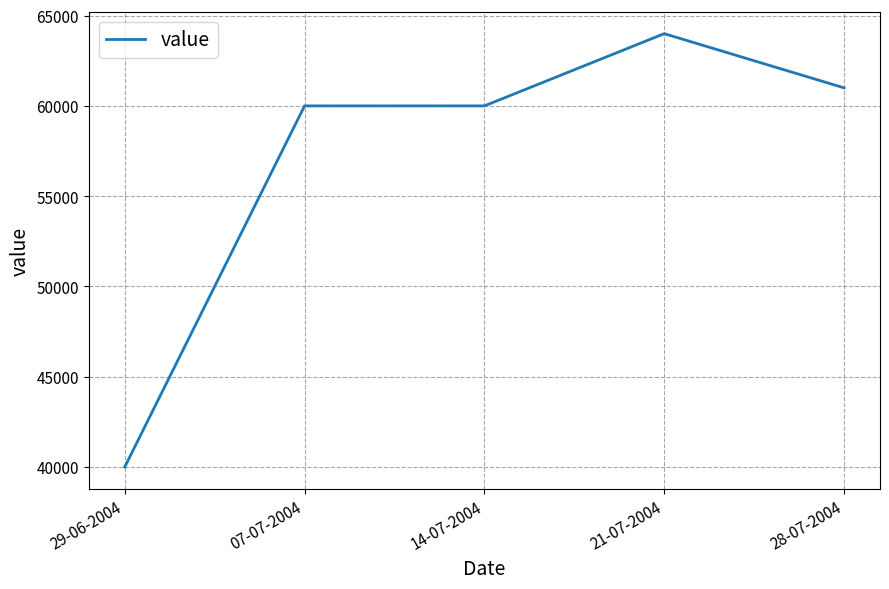

Which label corresponds to the largest value in the chart?

21-07-2004